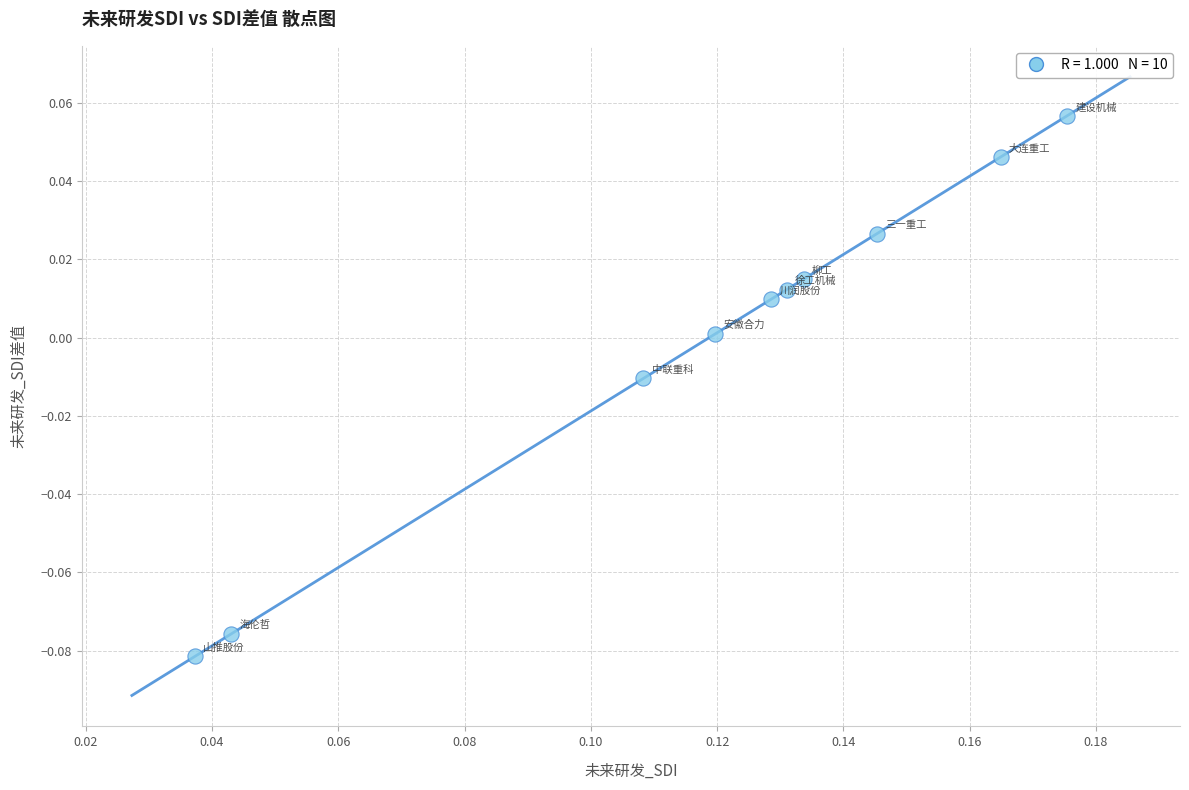

How many points are shown in the scatter plot?

10